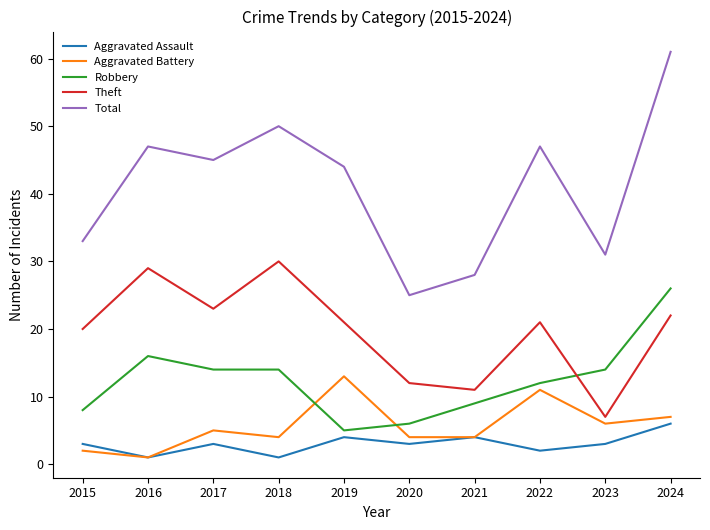

Reading right to left, what are all the values shown in this chart?

Aggravated Assault: 6	3	2	4	3	4	1	3	1	3
Aggravated Battery: 7	6	11	4	4	13	4	5	1	2
Robbery: 26	14	12	9	6	5	14	14	16	8
Theft: 22	7	21	11	12	21	30	23	29	20
Total: 61	31	47	28	25	44	50	45	47	33